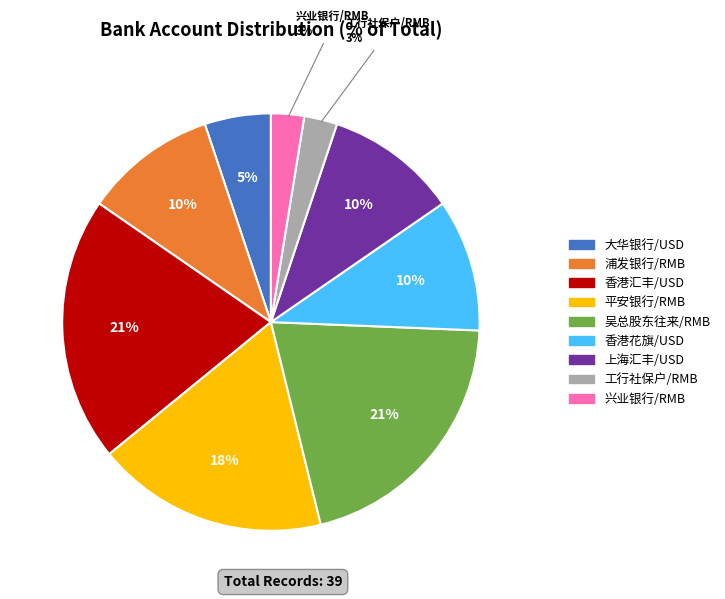

True or false: 上海汇丰/USD accounts for 10% of the total.

True